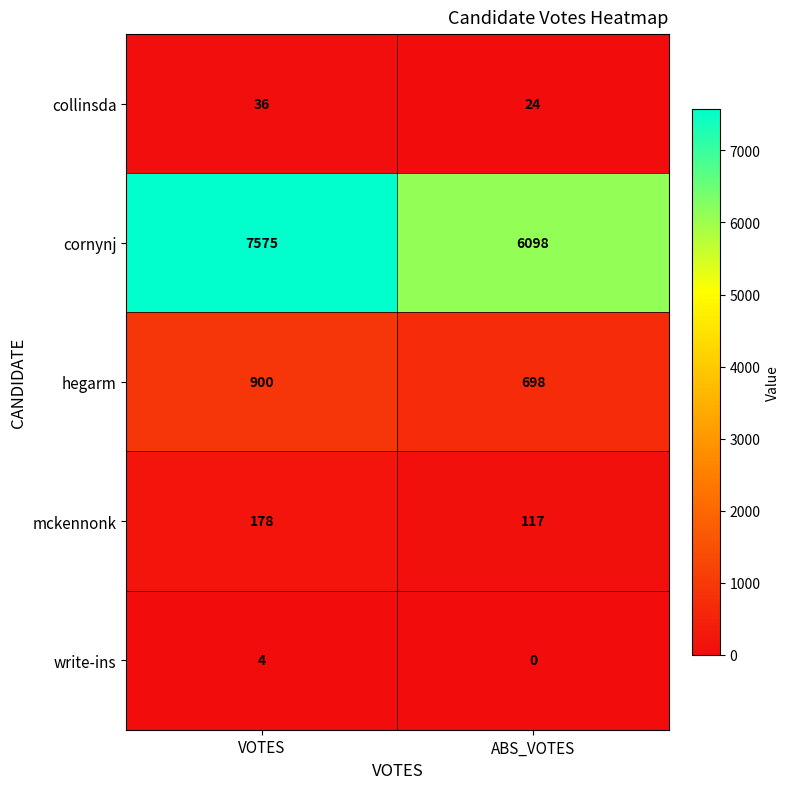

Which category has the highest value across all series?

VOTES